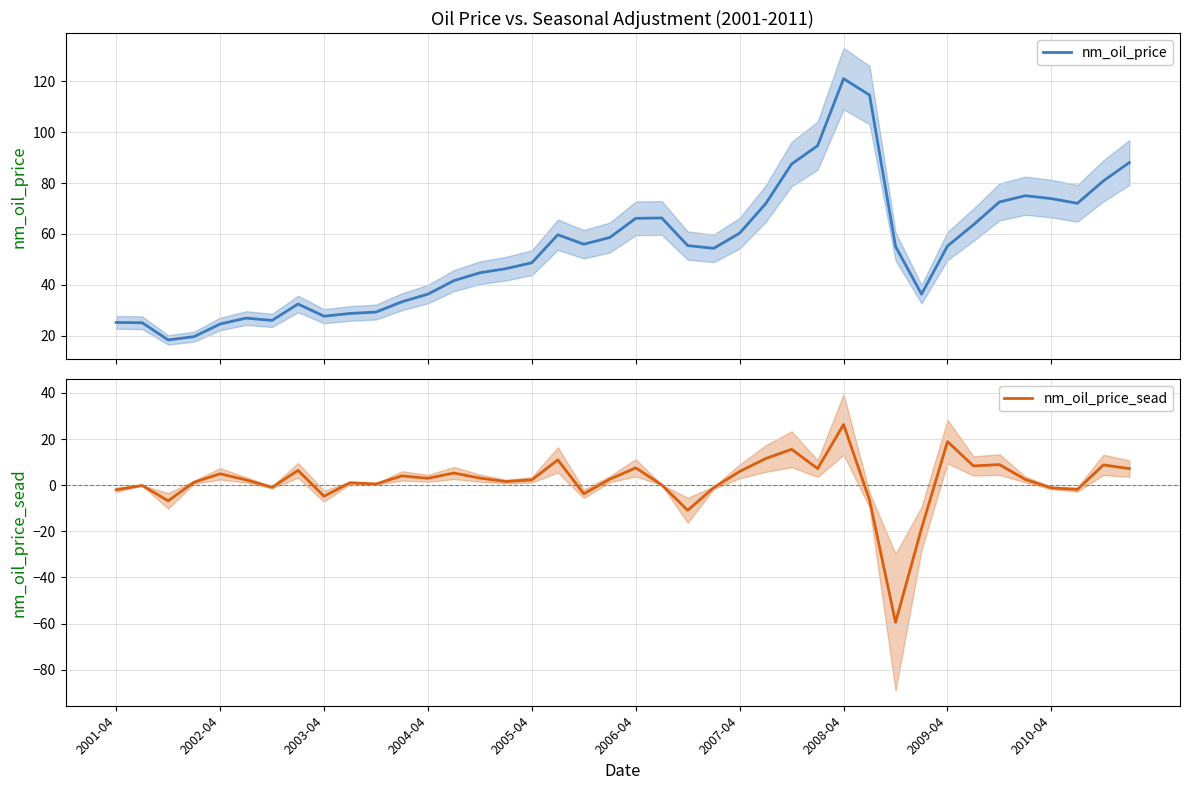

At which label does nm_oil_price_sead reach its peak?

2008-04